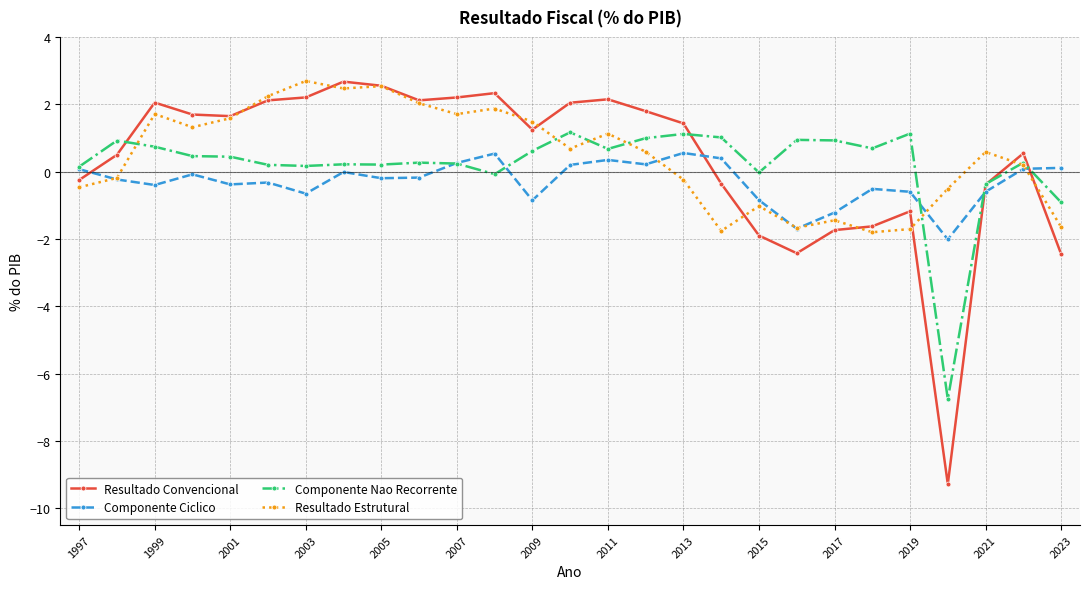

What is the lowest value of the Componente Ciclico series?

-2.0